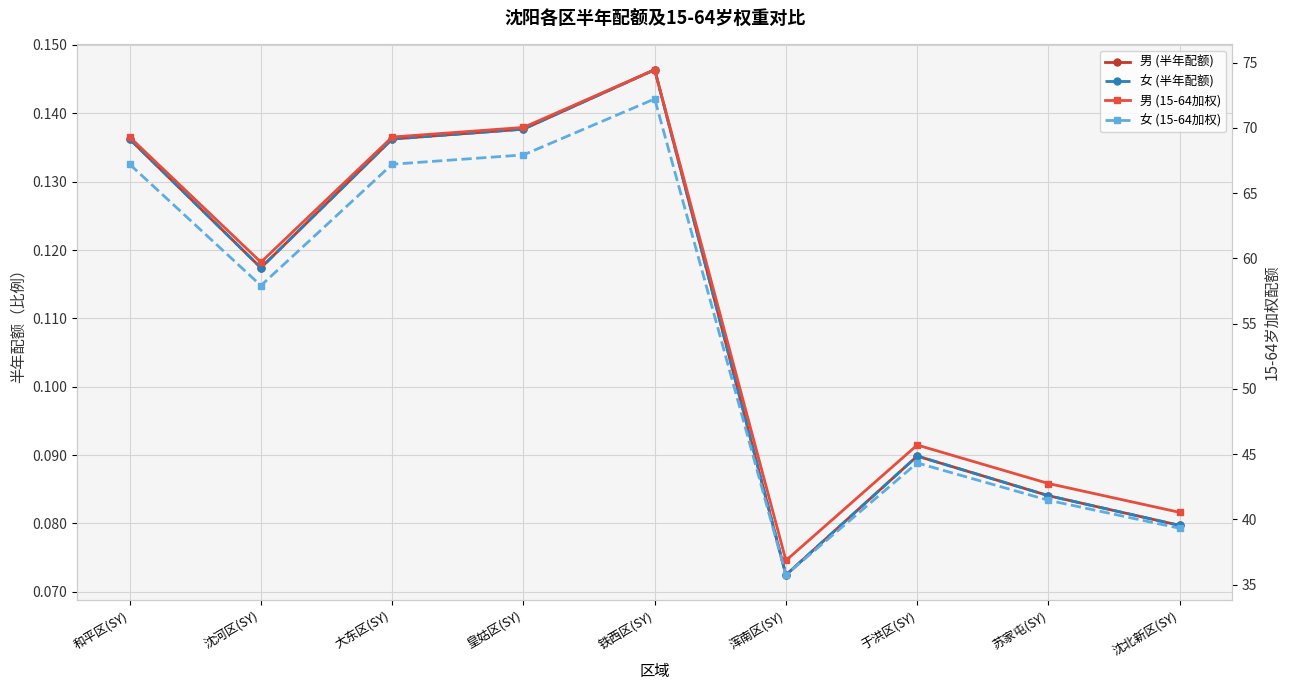

At which category does 女 (15-64加权) reach its first local peak?

铁西区(SY)